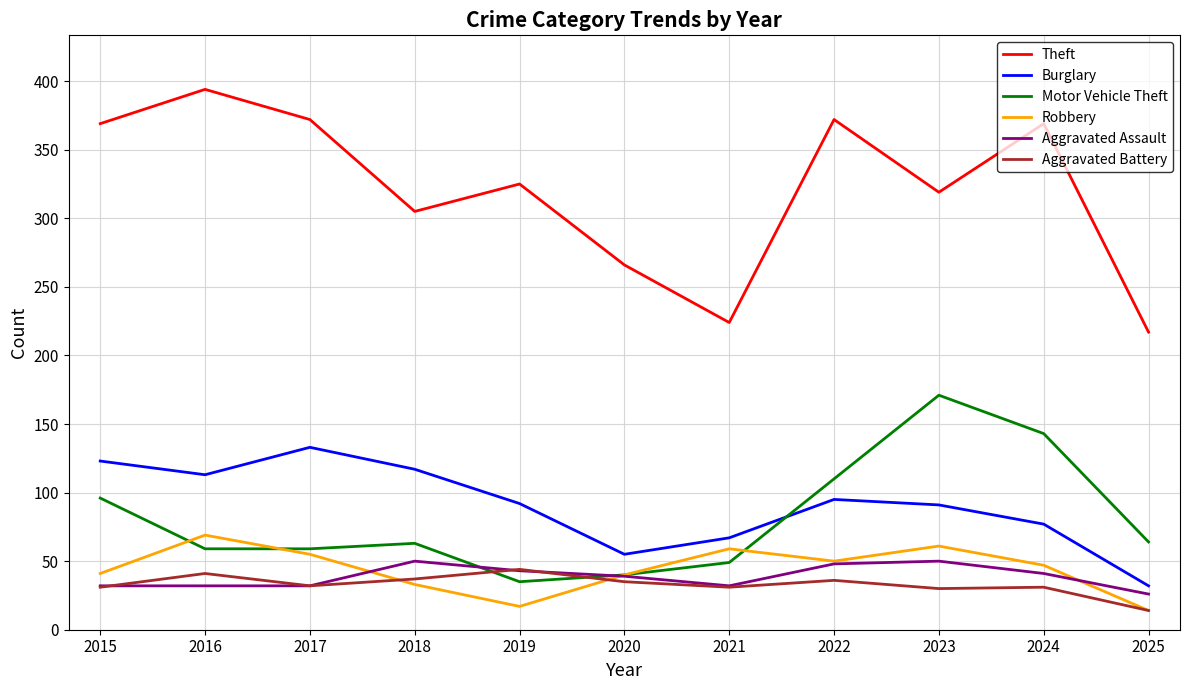

Which category has the lowest value in the Burglary series?

2025